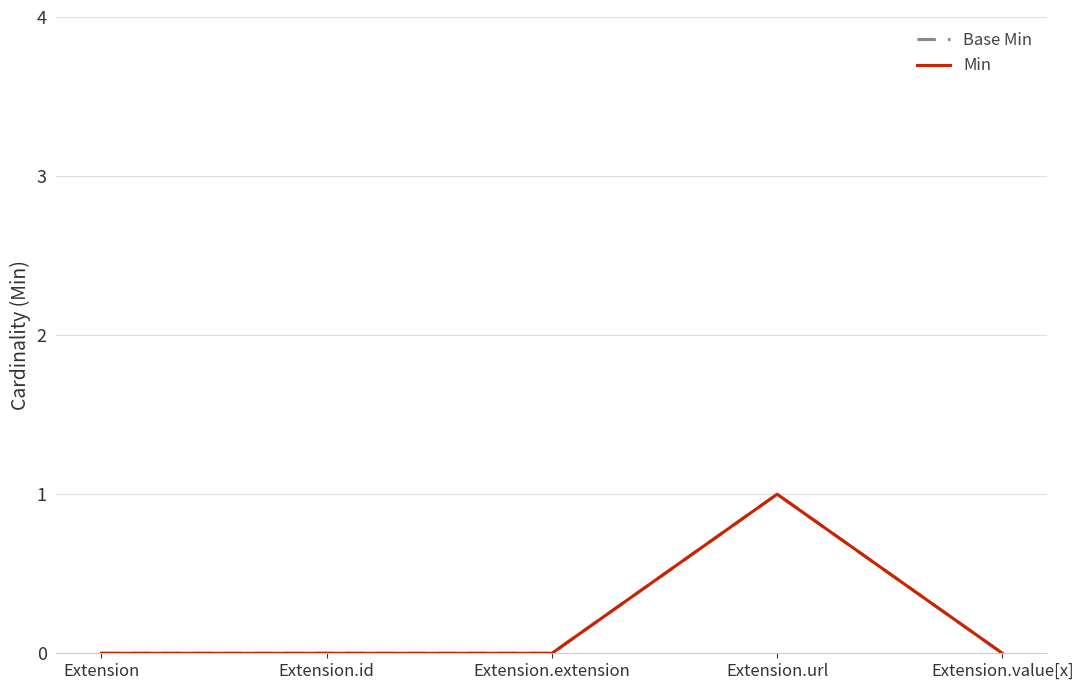

How many lines are shown in the chart?

2